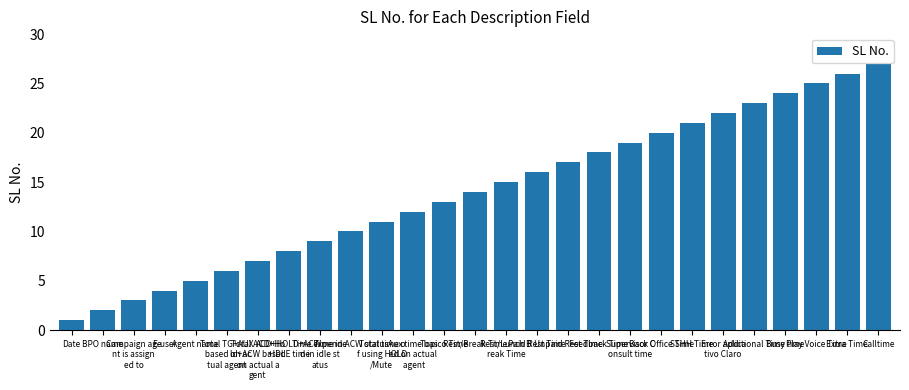

Reading left to right, list all the values displayed in this chart.

Date=1	BPO name=2	Campaign age
nt is assign
ed to=3	E-user=4	Agent name=5	Total TG+AUX
 based on ac
tual agent=6	Total ACD+Ho
ld+ACW based
 on actual a
gent=7	ACD+HOLD+ACW
+IDLE time=8	Time expende
d in idle st
atus=9	Time in ACW status=10	Total time o
f using HOLD
/Mute=11	Aux time bas
ed on actual
 agent=12	Topico Time=13	Rest/Break Time=14	Rest/Lunch B
reak Time=15	Paid Rest Time=16	Unpaid Rest Time=17	Feedback Time=18	Supervisor C
onsult time=19	Back Office Time=20	SSHH Time=21	Error aplica
tivo Claro=22	Additional Time=23	Busy time=24	Play Voice Time=25	Extra Time=26	Calltime=27